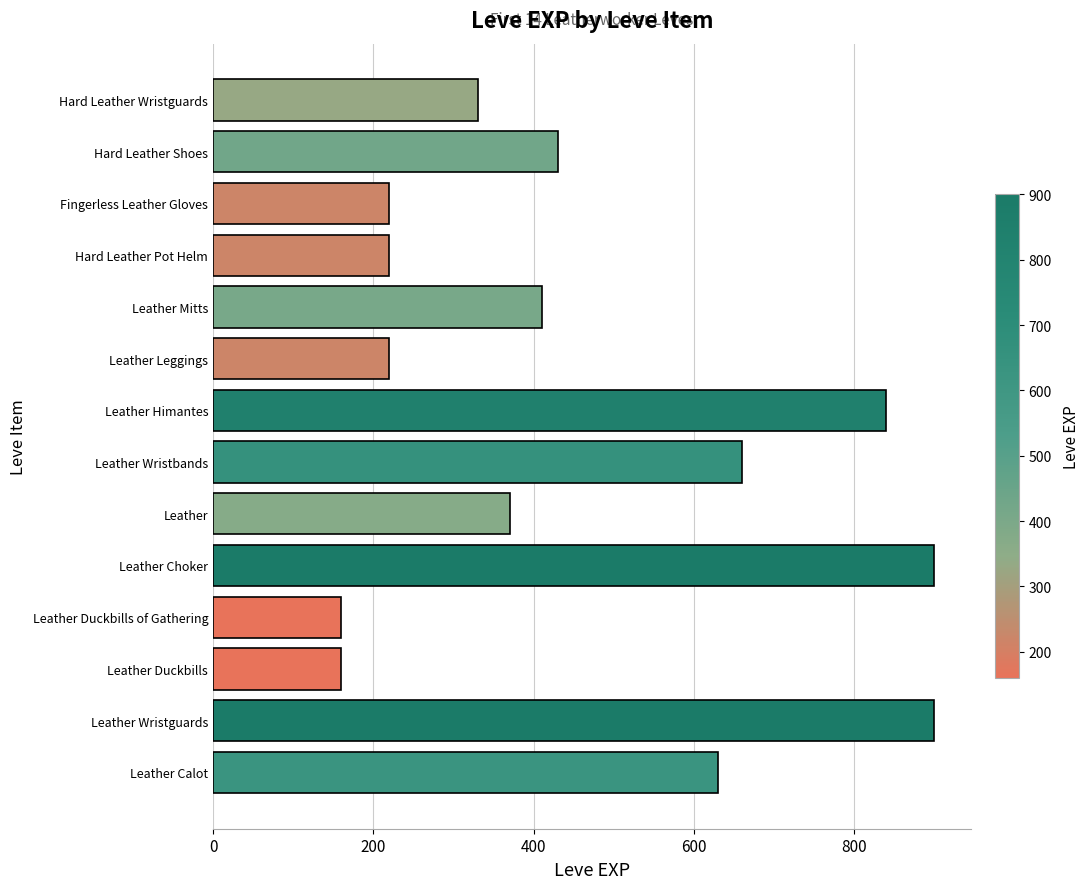

What is the greatest value displayed?

900